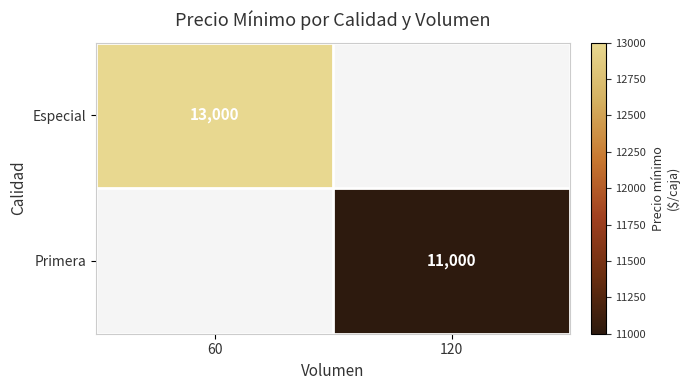

The Primera series shows 2935 at 120. True or false?

False